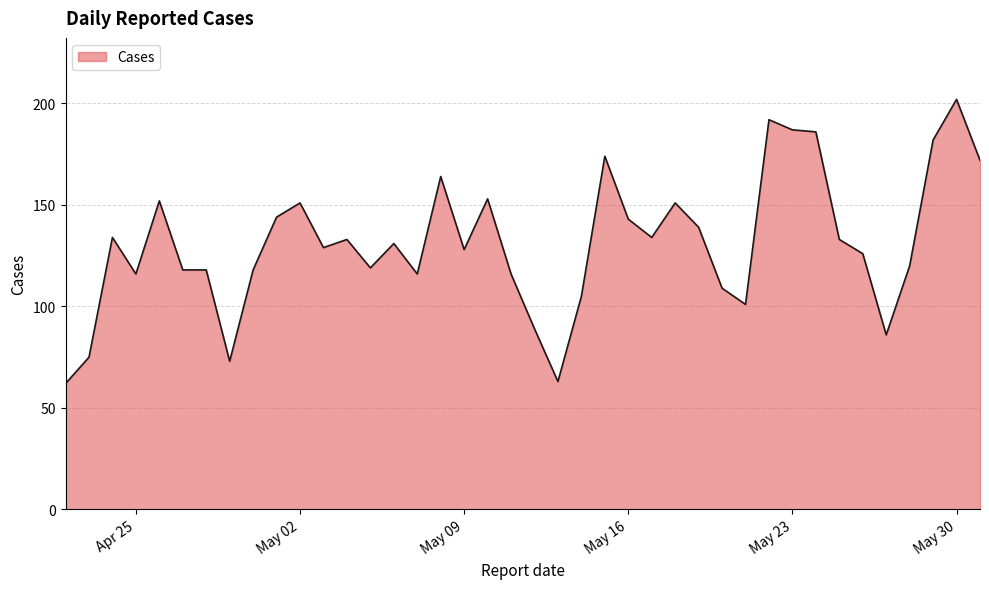

What is the smallest value displayed?

62